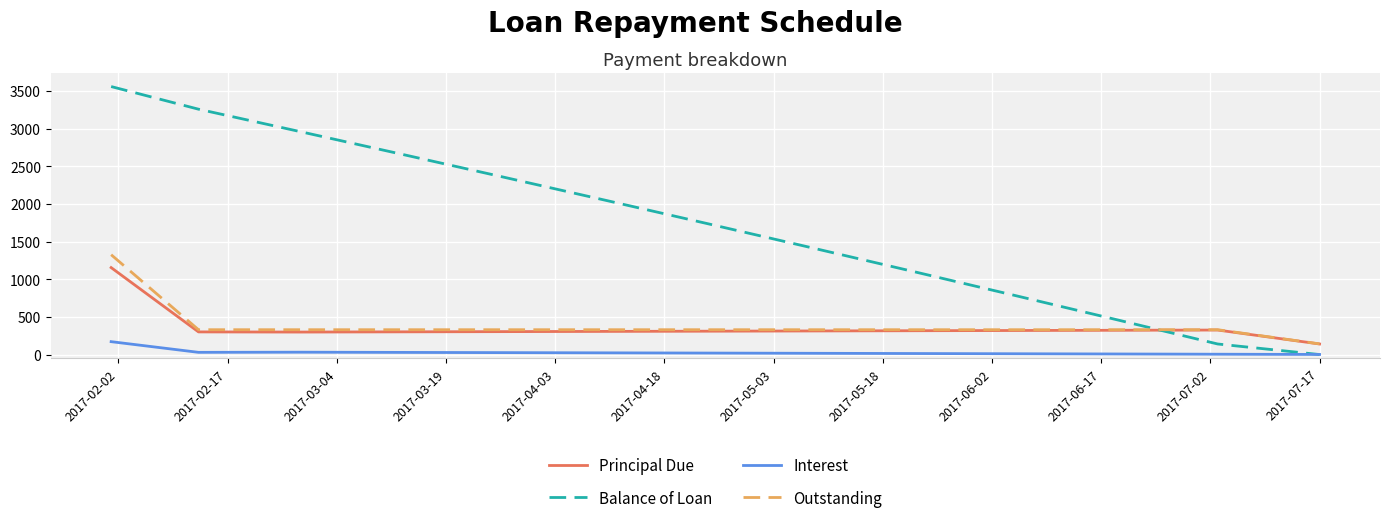

Does the chart have visible grid lines?

Yes